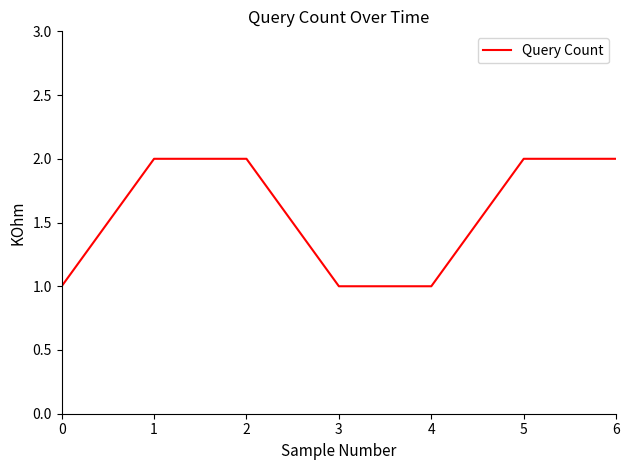

What is the sum of all values?

11